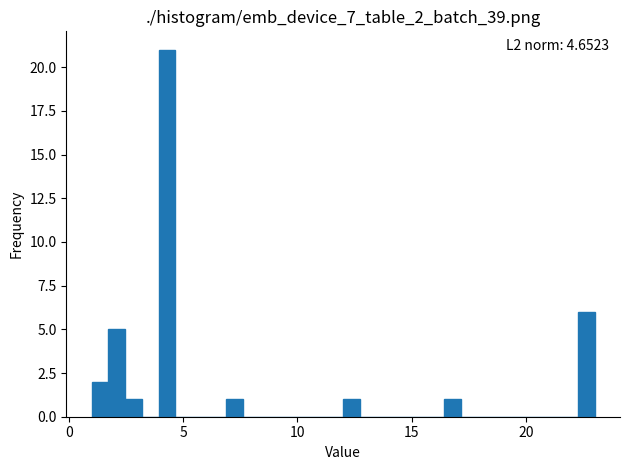

Read against the x-axis, roughly where is the centre of the tallest bar?

4.5